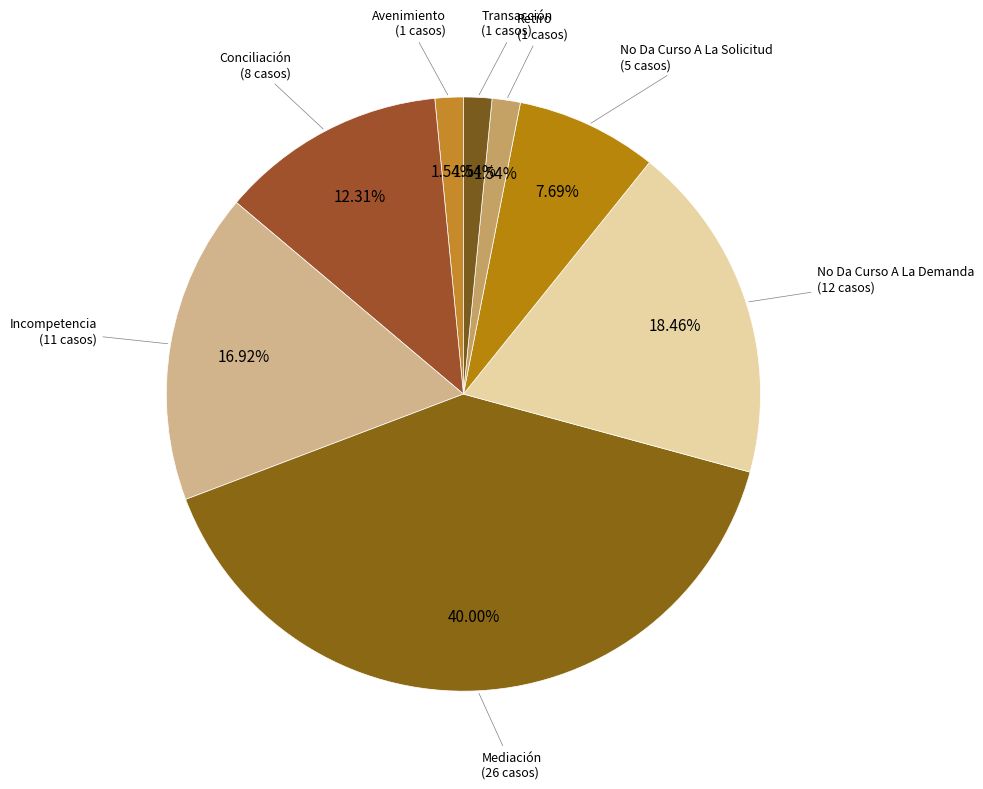

How many slices are in this pie chart?

8